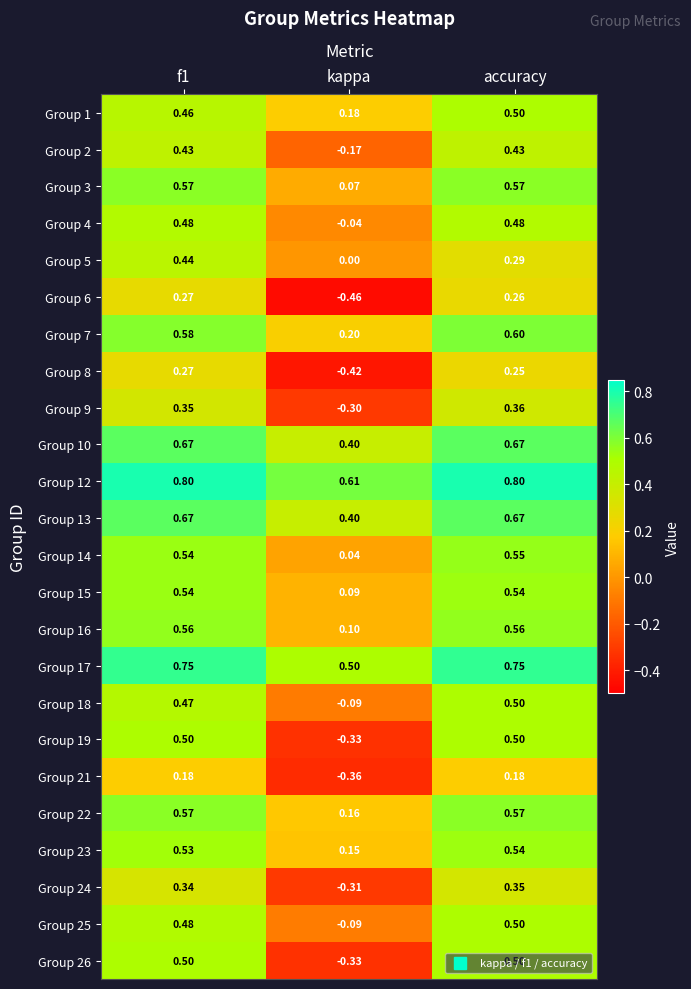

Is the value of Group 23 at f1 greater than the value of Group 9 at accuracy?

Yes